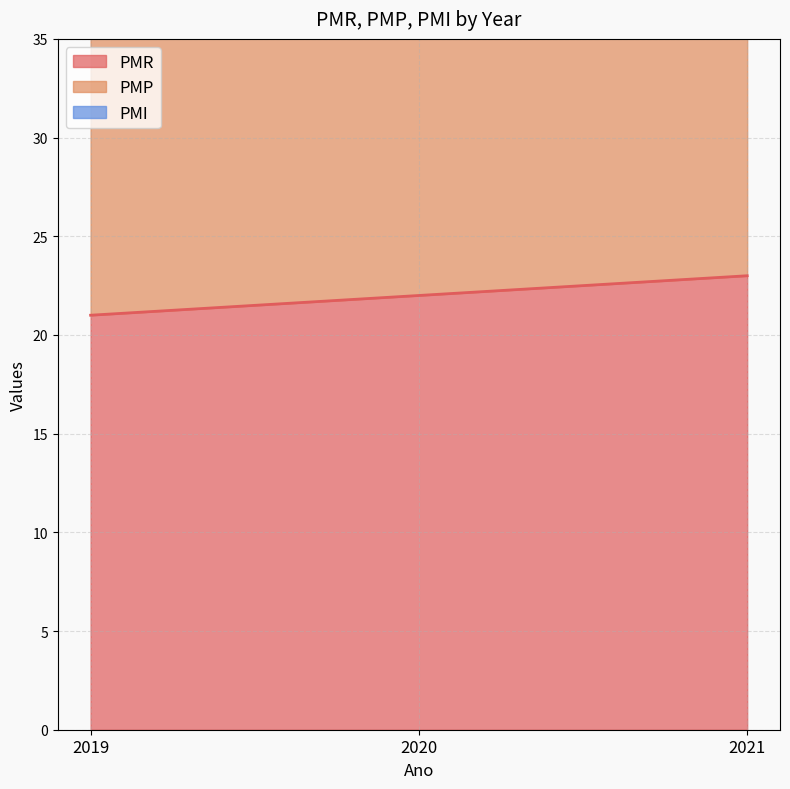

Where is PMP nearest to the value 47?

2020